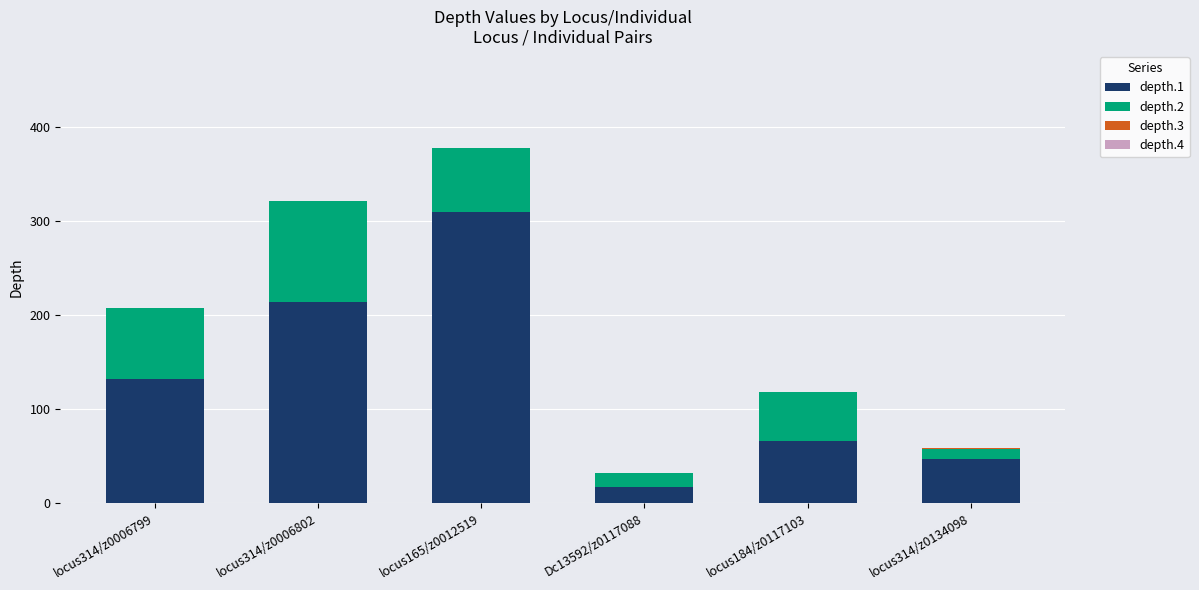

The depth.1 series shows 18 at locus184/z0117103. True or false?

False